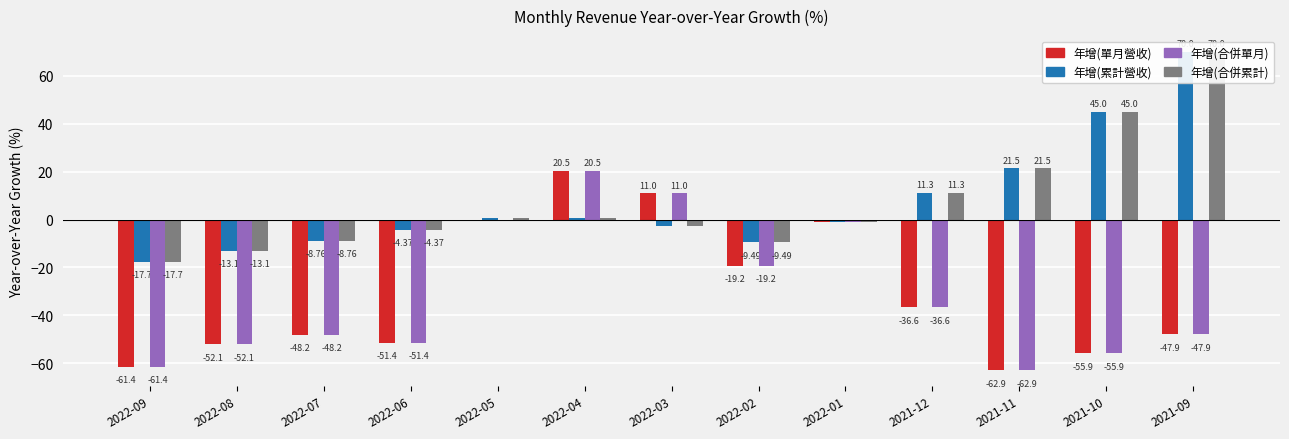

What is the maximum value shown in the chart?

70.0